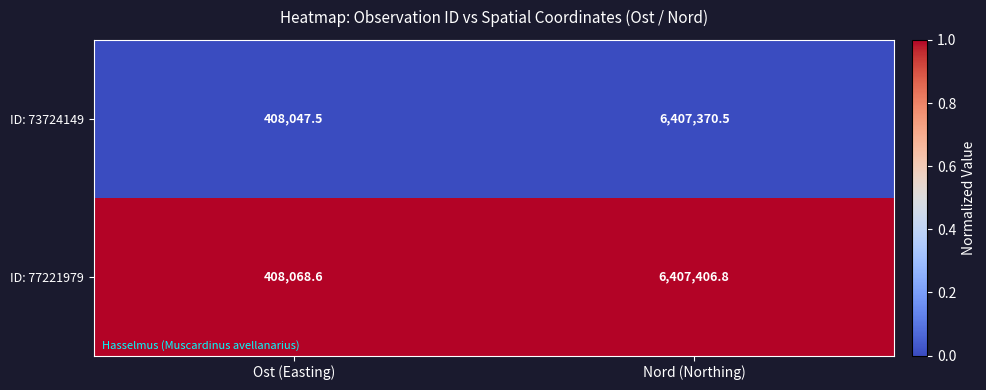

Reading right to left, transcribe all the data shown in this chart.

ID: 73724149: 6407370.5	408047.5
ID: 77221979: 6407406.8	408068.6